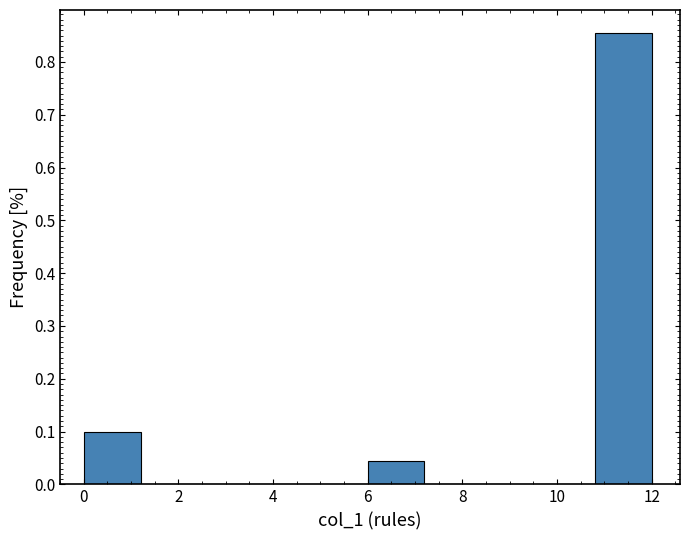

What is the height of the bar covering 0.0 to 1.2 on the x-axis? The values are not printed on the chart, so give them approximately, as read against the axis.

0.10